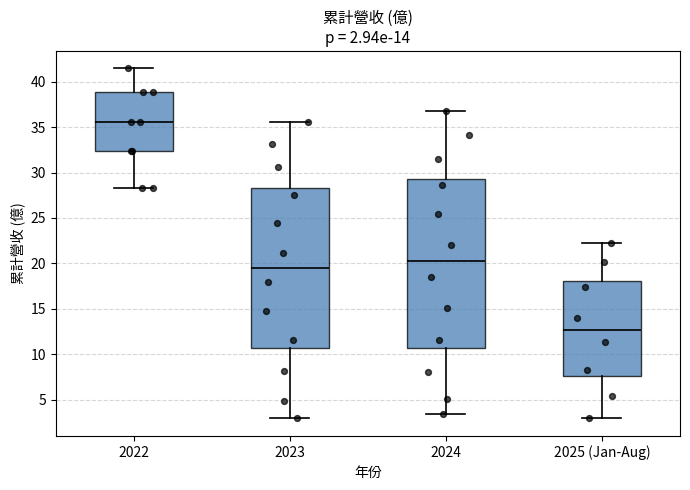

Which box's median line is the lowest?

2025 (Jan-Aug)